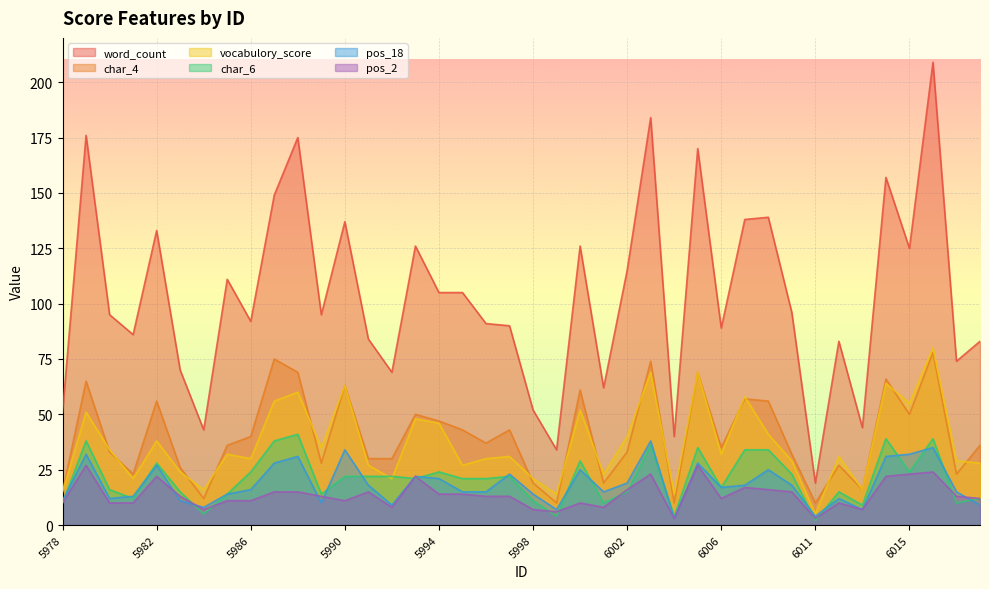

Reading right to left, what are all the values shown in this chart?

word_count: 6018=83	6017=74	6016=209	6015=125	6014=157	6013=44	6012=83	6011=19	6010=96	6008=139	6007=138	6006=89	6005=170	6004=40	6003=184	6002=115	6001=62	6000=126	5999=34	5998=52	5997=90	5996=91	5995=105	5994=105	5993=126	5992=69	5991=84	5990=137	5989=95	5988=175	5987=149	5986=92	5985=111	5984=43	5983=70	5982=133	5981=86	5980=95	5979=176	5978=51
char_4: 6018=36	6017=23	6016=78	6015=50	6014=66	6013=16	6012=27	6011=10	6010=32	6008=56	6007=57	6006=35	6005=69	6004=10	6003=74	6002=33	6001=19	6000=61	5999=10	5998=19	5997=43	5996=37	5995=43	5994=47	5993=50	5992=30	5991=30	5990=63	5989=28	5988=69	5987=75	5986=40	5985=36	5984=12	5983=26	5982=56	5981=23	5980=33	5979=65	5978=15
vocabulory_score: 6018=28	6017=29	6016=80	6015=55	6014=64	6013=16	6012=31	6011=5	6010=29	6008=41	6007=58	6006=32	6005=69	6004=14	6003=69	6002=40	6001=23	6000=52	5999=14	5998=21	5997=31	5996=30	5995=27	5994=46	5993=48	5992=21	5991=27	5990=63	5989=35	5988=60	5987=56	5986=30	5985=32	5984=16	5983=24	5982=38	5981=21	5980=34	5979=51	5978=15
char_6: 6018=12	6017=10	6016=39	6015=24	6014=39	6013=9	6012=15	6011=2	6010=23	6008=34	6007=34	6006=17	6005=35	6004=4	6003=36	6002=15	6001=10	6000=29	5999=4	5998=11	5997=22	5996=21	5995=21	5994=24	5993=21	5992=22	5991=22	5990=22	5989=14	5988=41	5987=38	5986=24	5985=14	5984=5	5983=15	5982=28	5981=12	5980=16	5979=38	5978=10
pos_18: 6018=9	6017=15	6016=35	6015=32	6014=31	6013=7	6012=12	6011=4	6010=18	6008=25	6007=18	6006=17	6005=28	6004=3	6003=38	6002=19	6001=15	6000=25	5999=7	5998=14	5997=23	5996=15	5995=15	5994=21	5993=22	5992=9	5991=18	5990=34	5989=10	5988=31	5987=28	5986=16	5985=14	5984=8	5983=11	5982=27	5981=13	5980=12	5979=32	5978=11
pos_2: 6018=12	6017=13	6016=24	6015=23	6014=22	6013=7	6012=10	6011=3	6010=15	6008=16	6007=17	6006=12	6005=27	6004=3	6003=23	6002=16	6001=8	6000=10	5999=6	5998=7	5997=13	5996=13	5995=14	5994=14	5993=22	5992=8	5991=15	5990=11	5989=13	5988=15	5987=15	5986=11	5985=11	5984=7	5983=13	5982=22	5981=10	5980=10	5979=27	5978=10